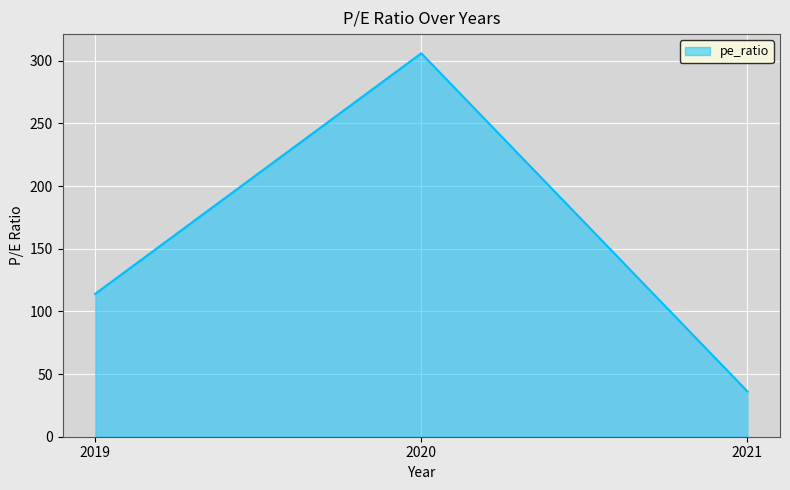

Rank the categories by value from highest to lowest.

2020, 2019, 2021